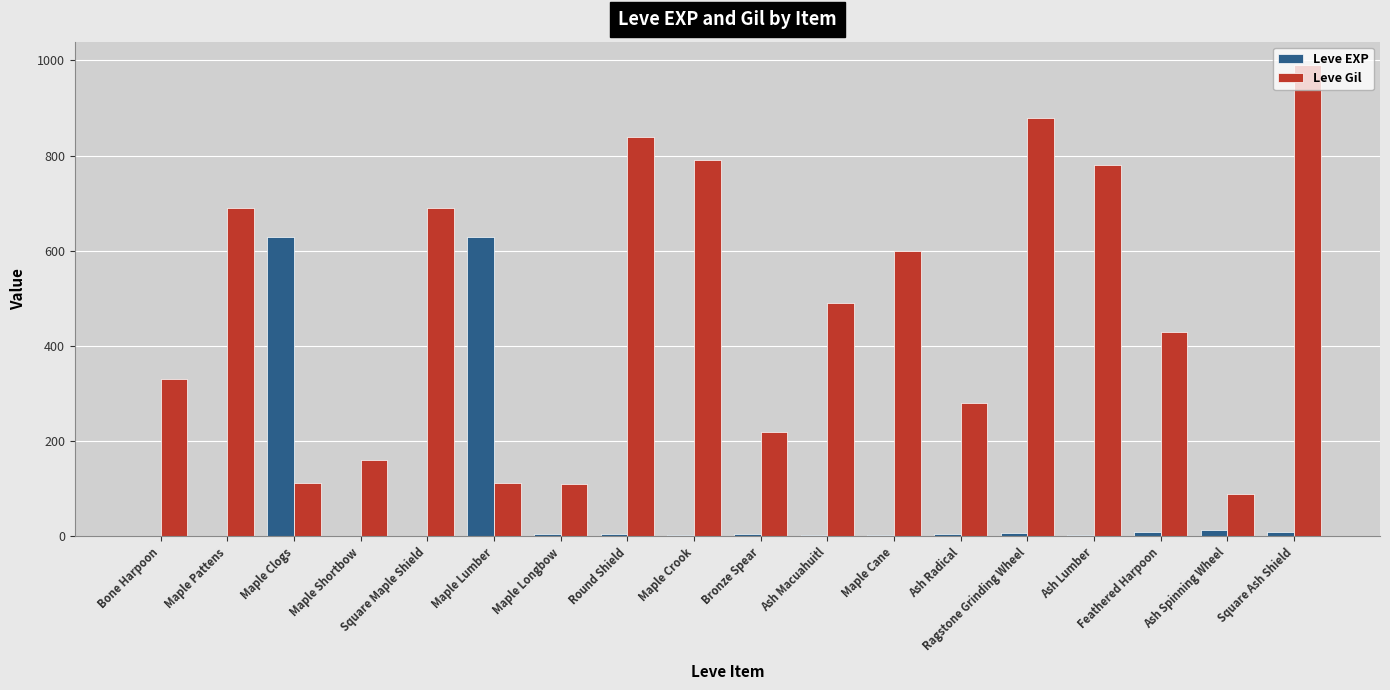

Between Ash Macuahuitl and Ash Radical, which series saw the biggest shift?

Leve Gil